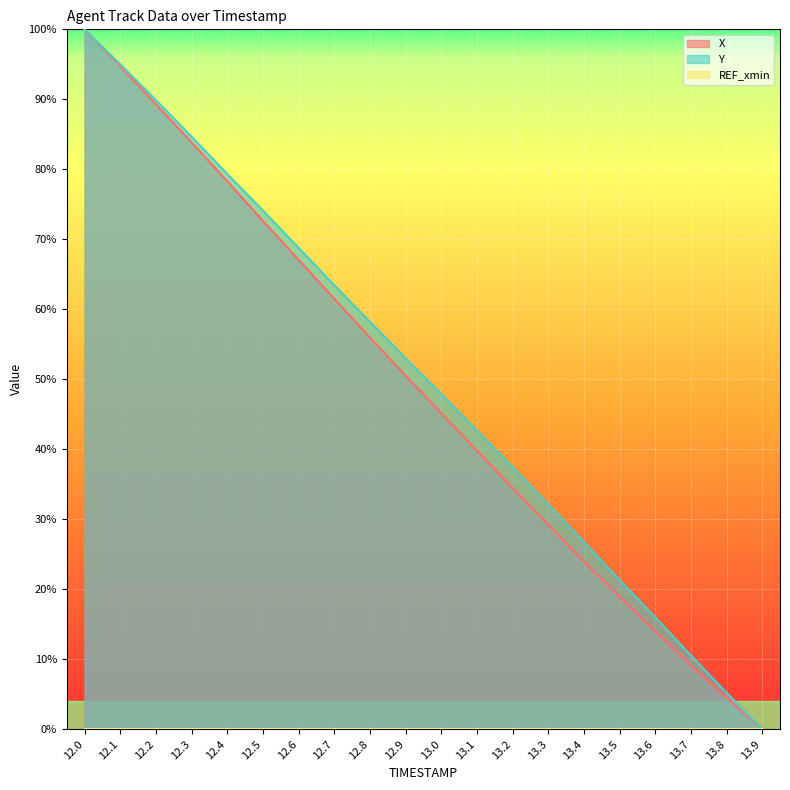

Does the chart display data point markers on the line(s)?

No